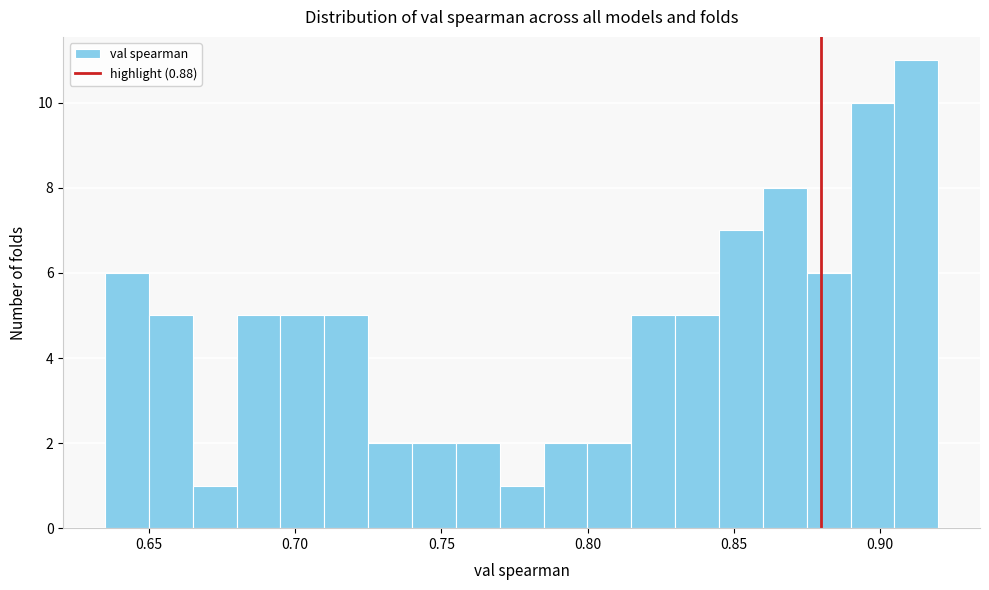

Read against the x-axis, roughly where is the centre of the tallest bar?

0.910